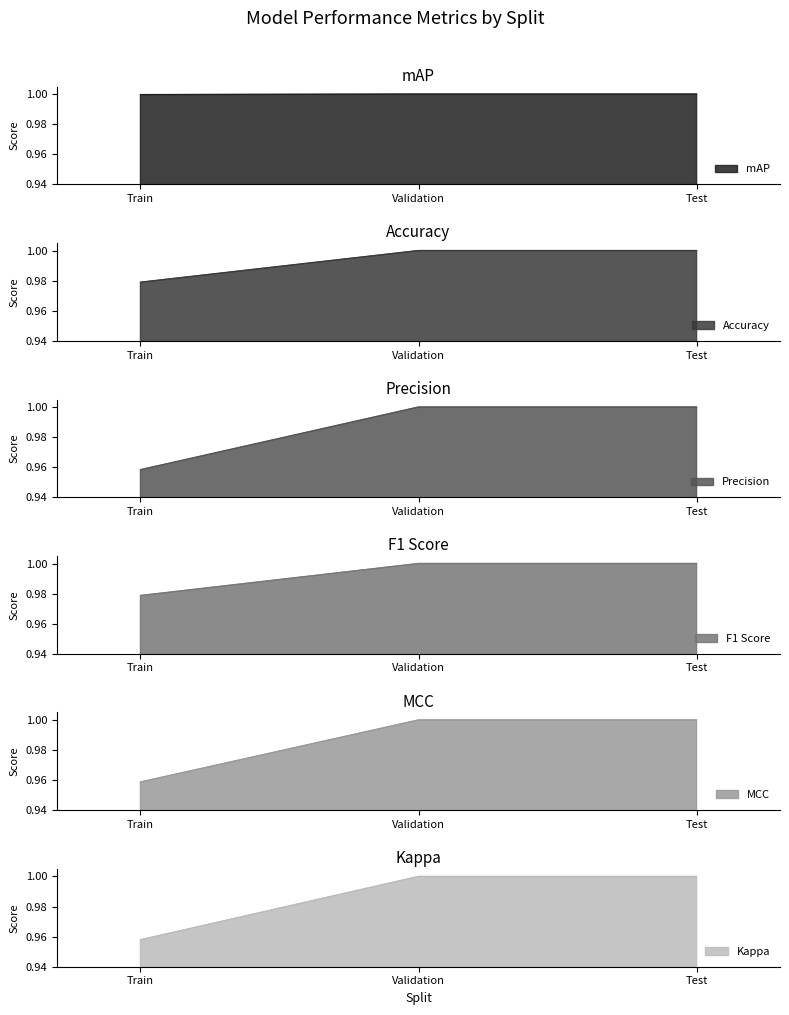

What is the label of the 3rd point from the right?

Train